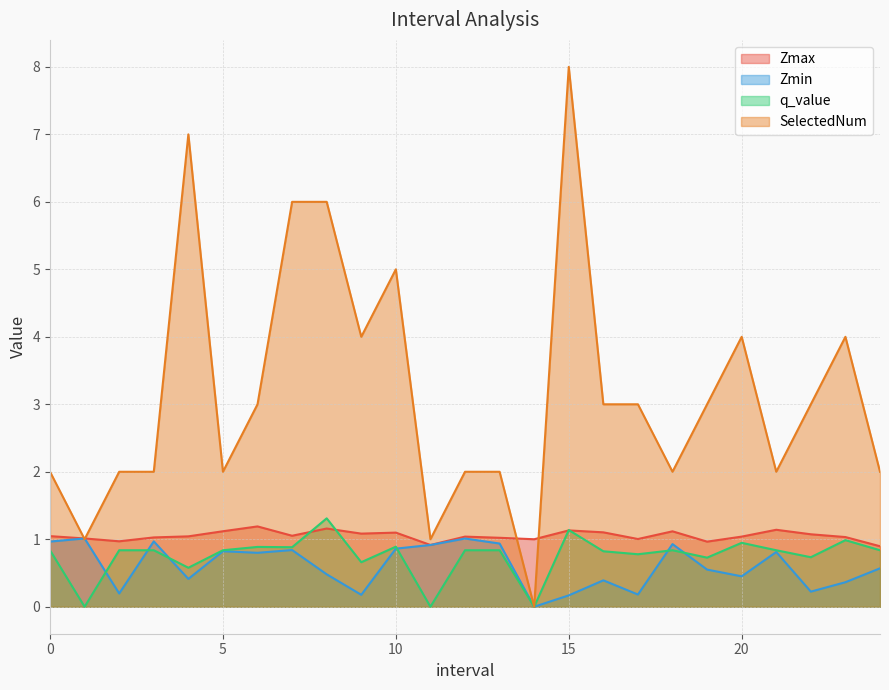

What is the sum of all Zmax values?

26.3